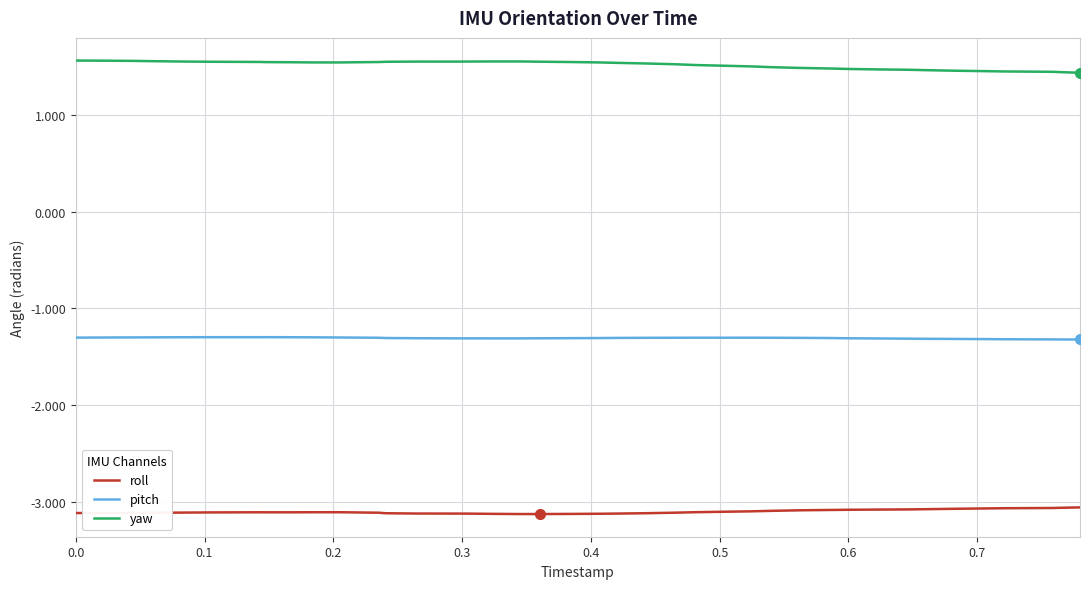

Rank the series by their average value, from lowest to highest.

roll, pitch, yaw